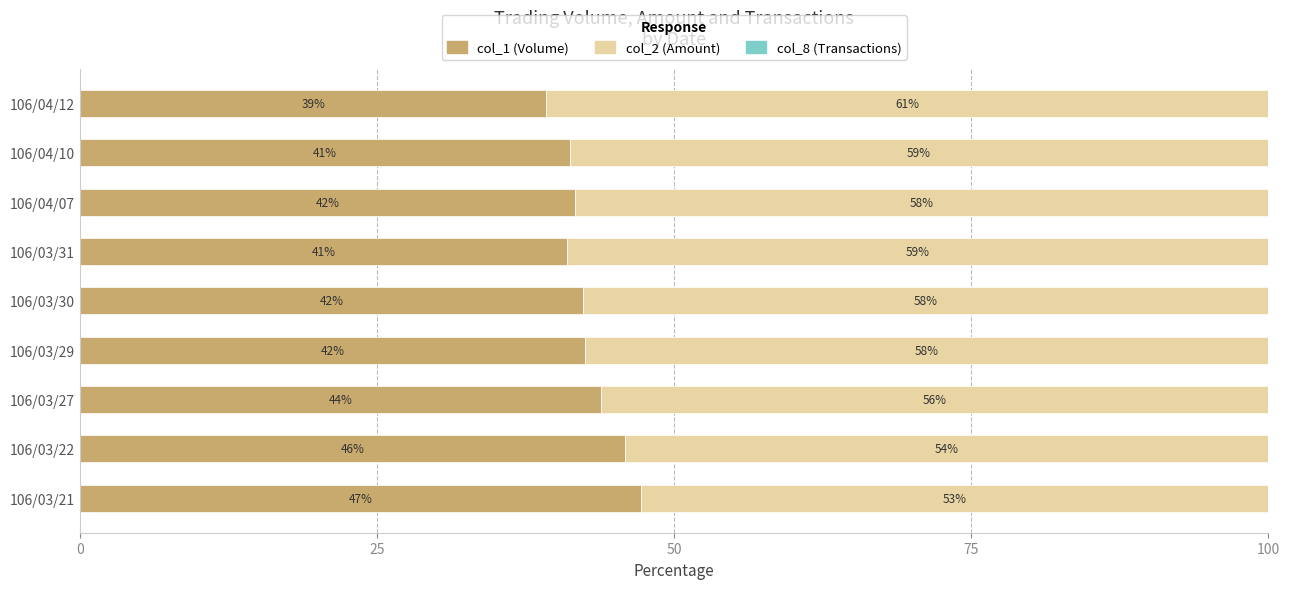

The col_1 (Volume) series shows 75.9 at 106/03/30. True or false?

False